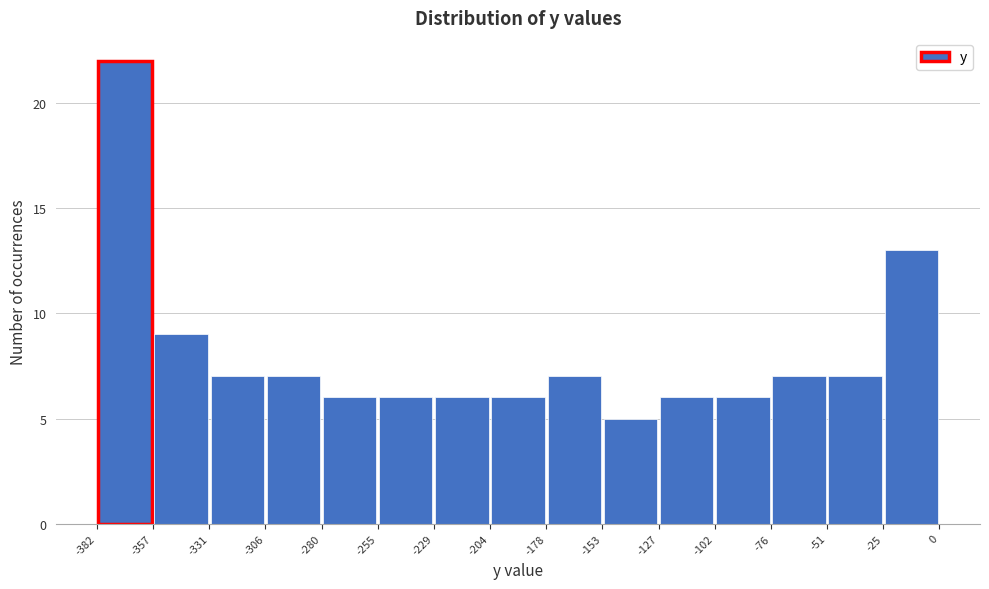

Reading left to right, transcribe this chart: for each bar, give the range it covers on the x-axis and its height. The values are not printed on the chart, so give them approximately, as read against the axis.

-382 to -357: 22
-357 to -331: 9
-331 to -306: 7
-306 to -280: 7
-280 to -255: 6
-255 to -229: 6
-229 to -204: 6
-204 to -178: 6
-178 to -153: 7
-153 to -127: 5
-127 to -102: 6
-102 to -76: 6
-76 to -51: 7
-51 to -25: 7
-25 to 0: 13